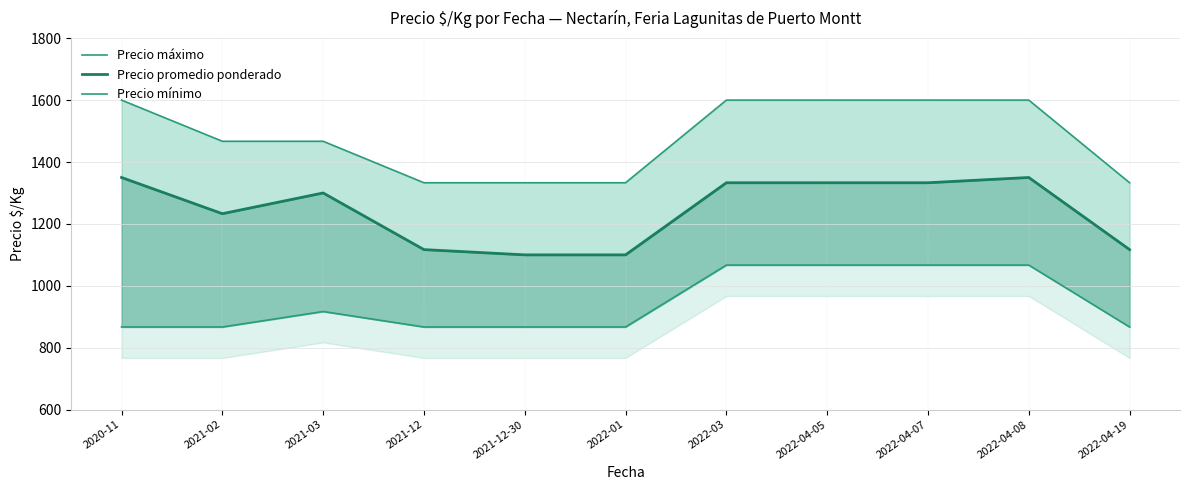

What is the value of the Precio máximo point at the 2nd from the left?

1467